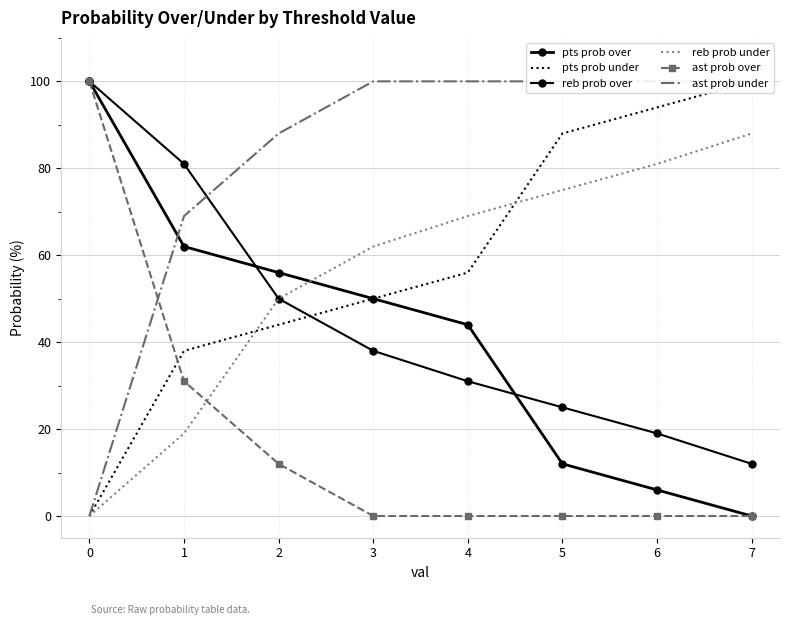

How many data points in reb prob under are above 69?

3